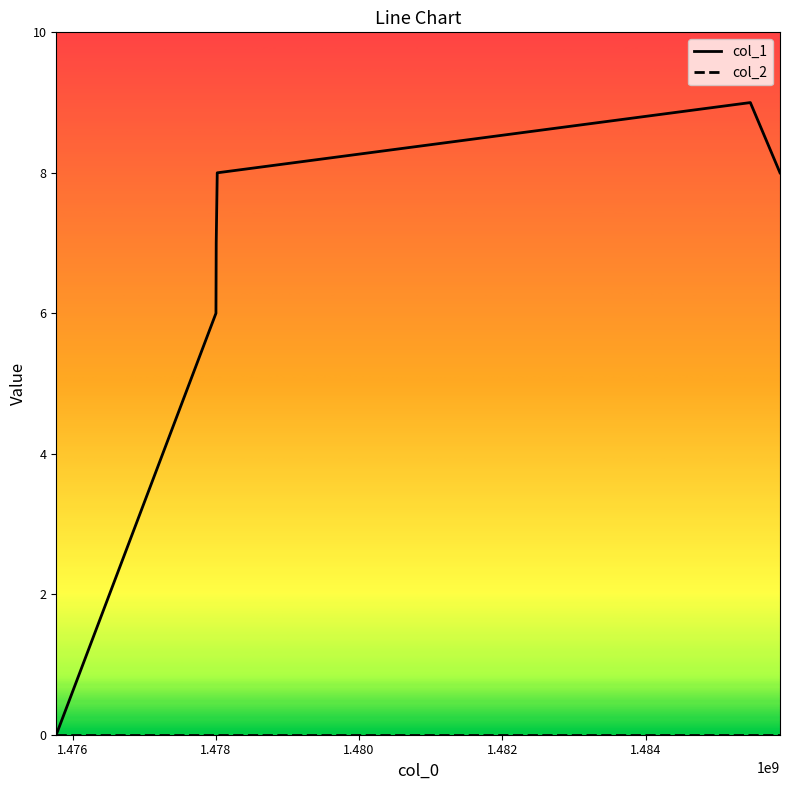

Which series has the widest spread of values?

col_1